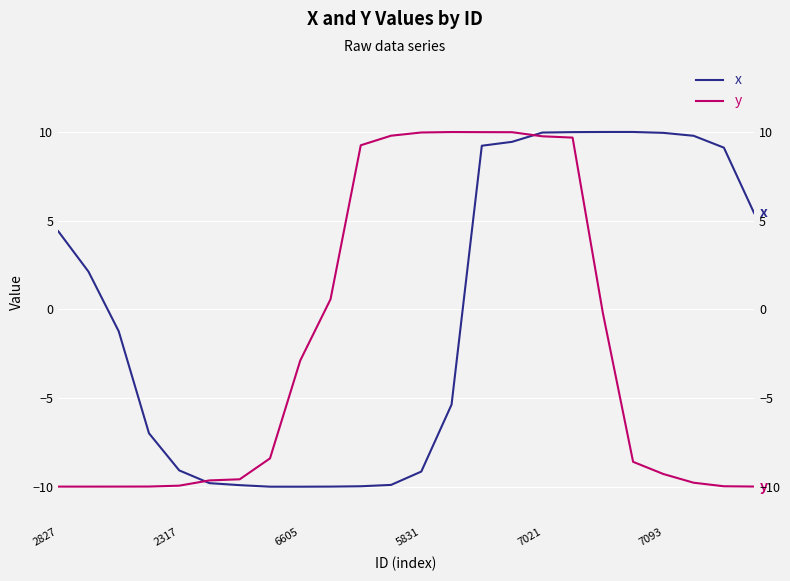

Reading right to left, what are all the values shown in this chart?

x: 5.4	9.1	9.8	9.9	10.0	10.0	10.0	10.0	9.4	9.2	-5.4	-9.1	-9.9	-10.0	-10.0	-10.0	-10.0	-9.9	-9.8	-9.1	-7.0	-1.2	2.1	4.4
y: -10.0	-10.0	-9.8	-9.3	-8.6	-0.2	9.7	9.8	10.0	10.0	10.0	10.0	9.8	9.2	0.6	-2.9	-8.4	-9.6	-9.6	-9.9	-10.0	-10.0	-10.0	-10.0